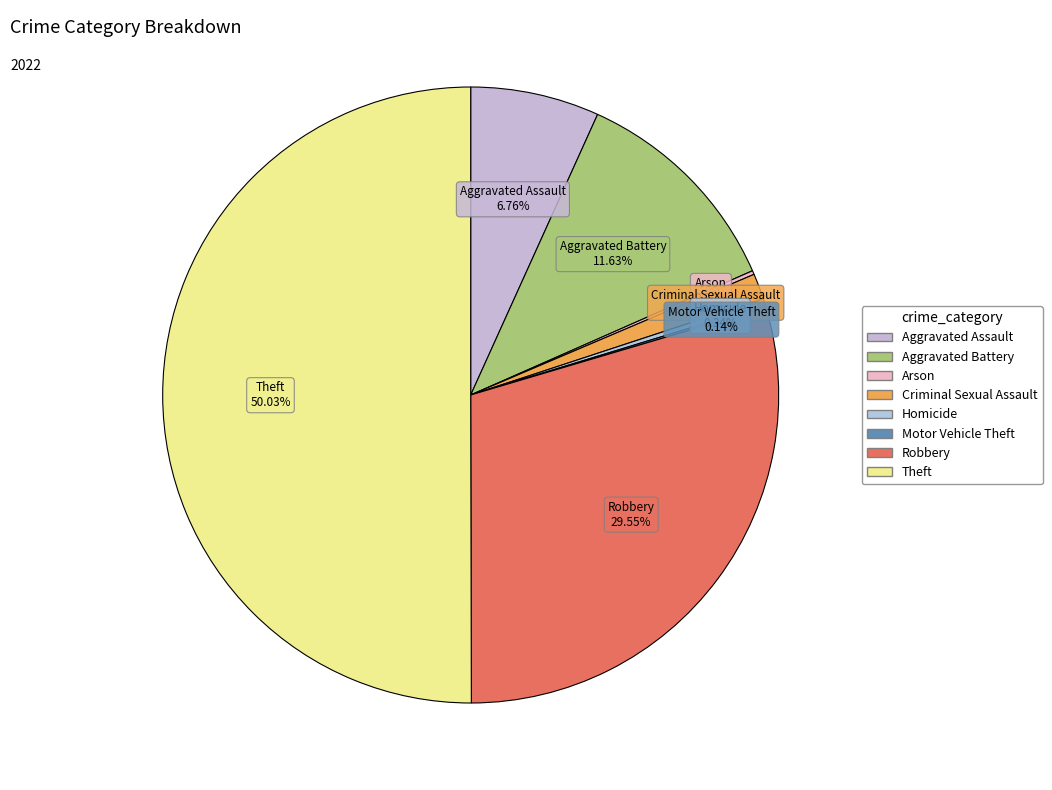

What percentage is the Criminal Sexual Assault slice, to the nearest percent?

1%